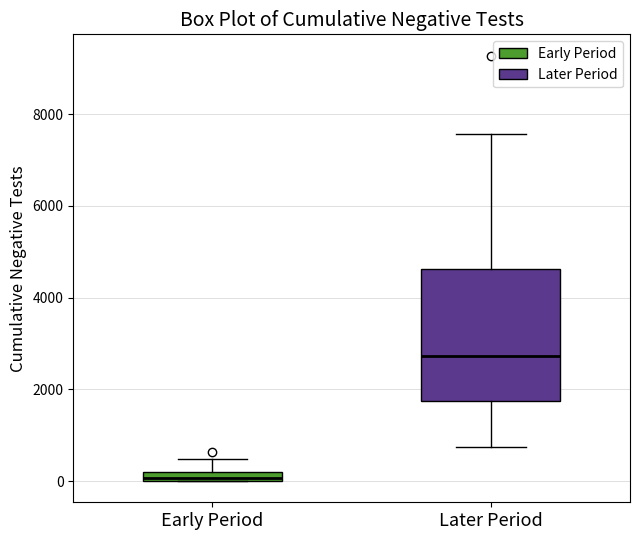

Which box is the tallest, from its lower edge to its upper edge?

Later Period